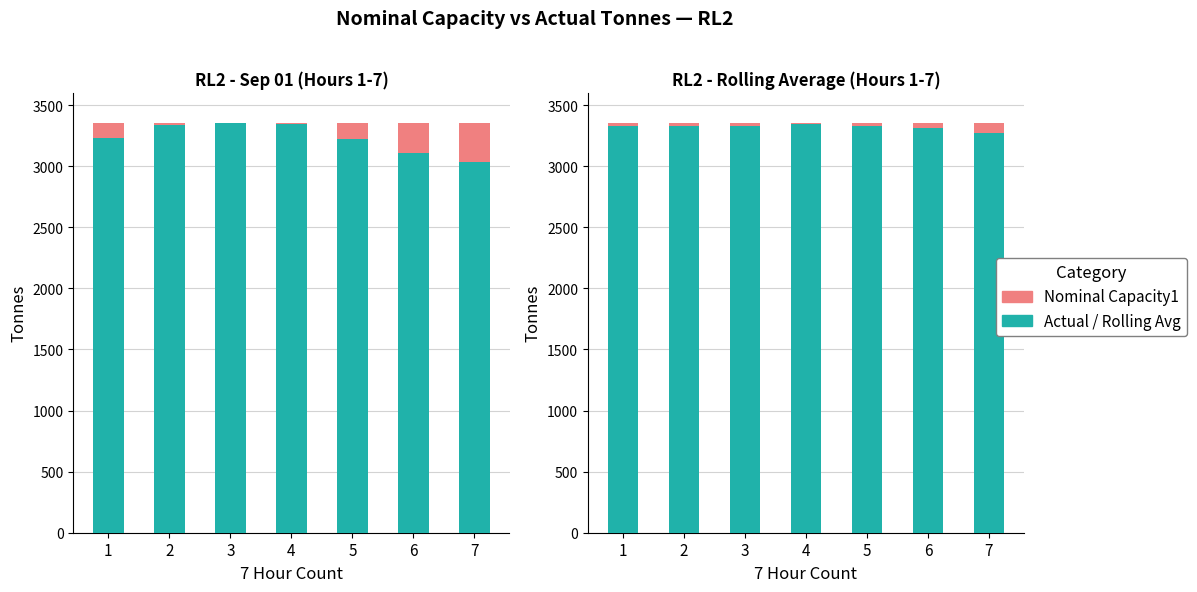

How many values in the Nominal Capacity1 series exceed 19?

5